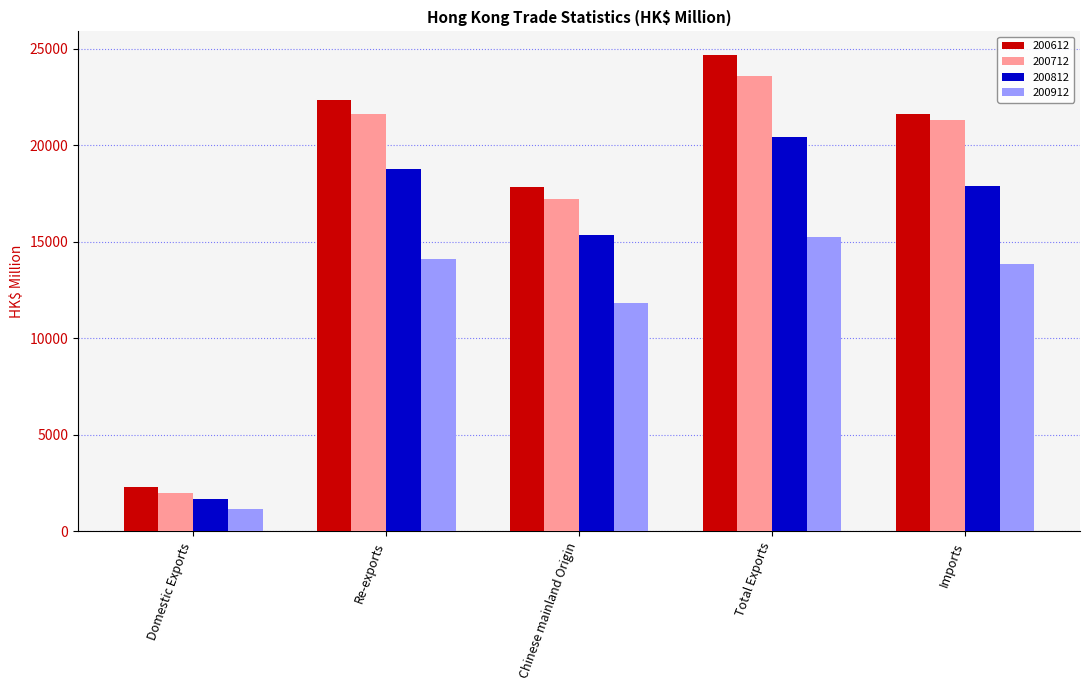

Which series has the largest total across all categories?

200612